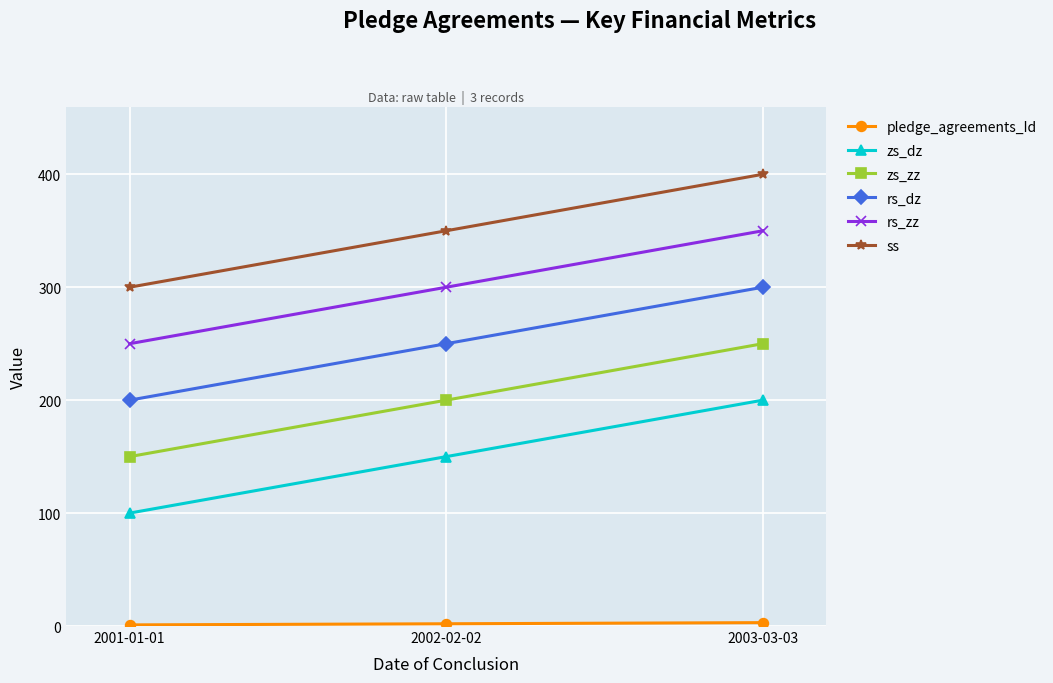

At which category does the chart reach its peak across all series?

2003-03-03